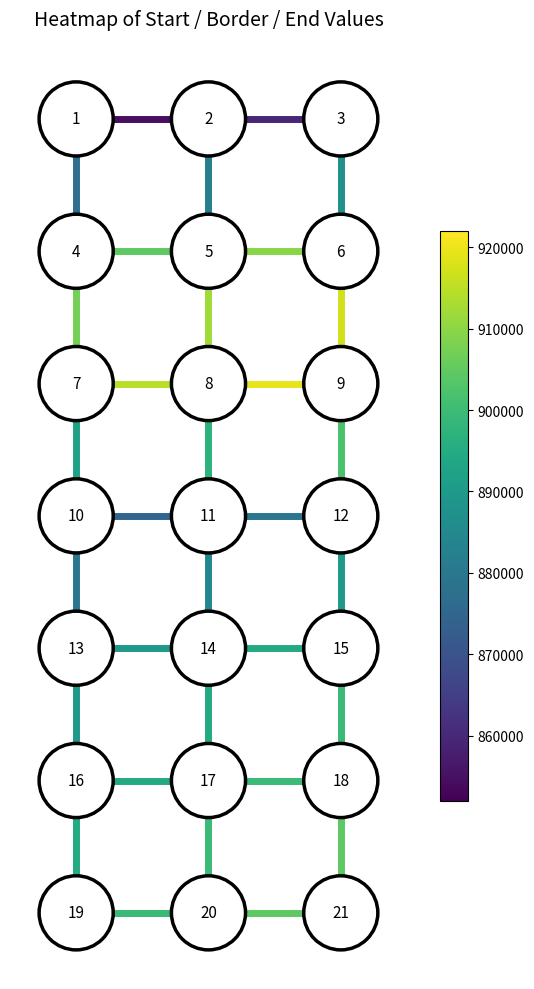

Is the value of v_edge_r5_c0 at −0.5 greater than the value of h_edge_r2_c0 at 0.0?

No